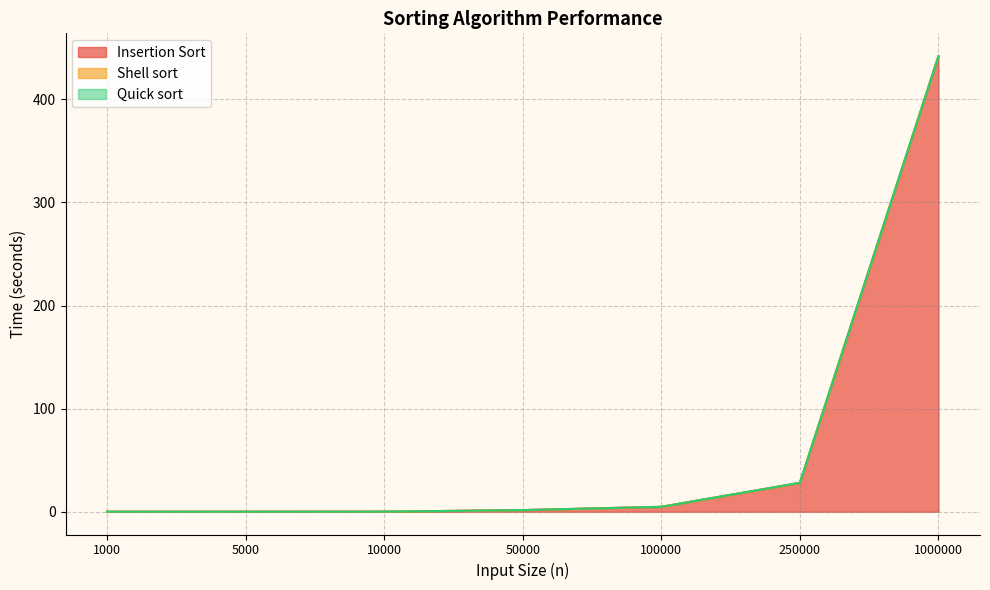

At how many categories does at least one series exceed 419?

1